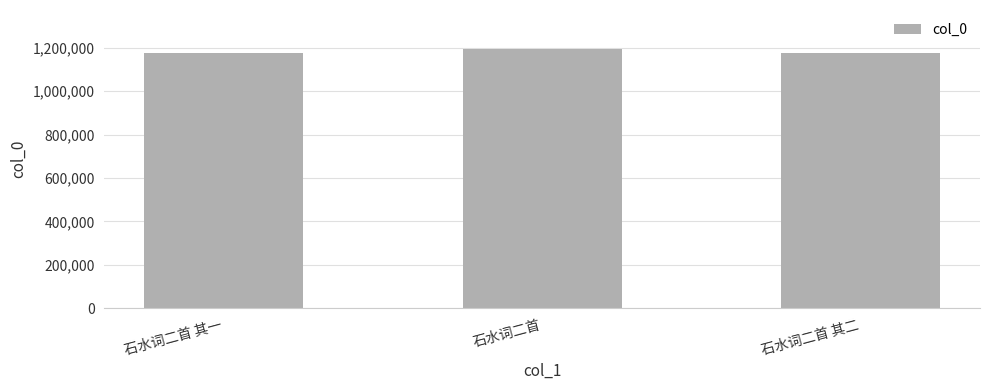

What is the minimum value shown in the chart?

1174935